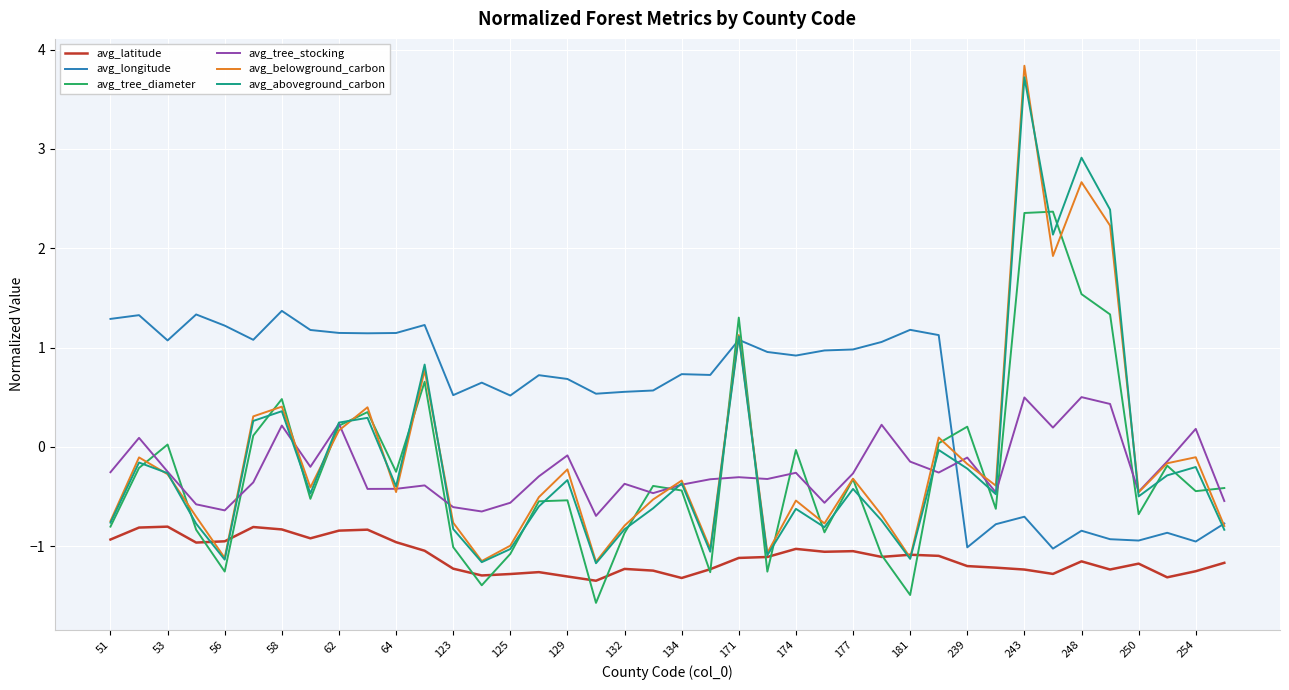

Which series has the largest range (max minus min)?

avg_belowground_carbon